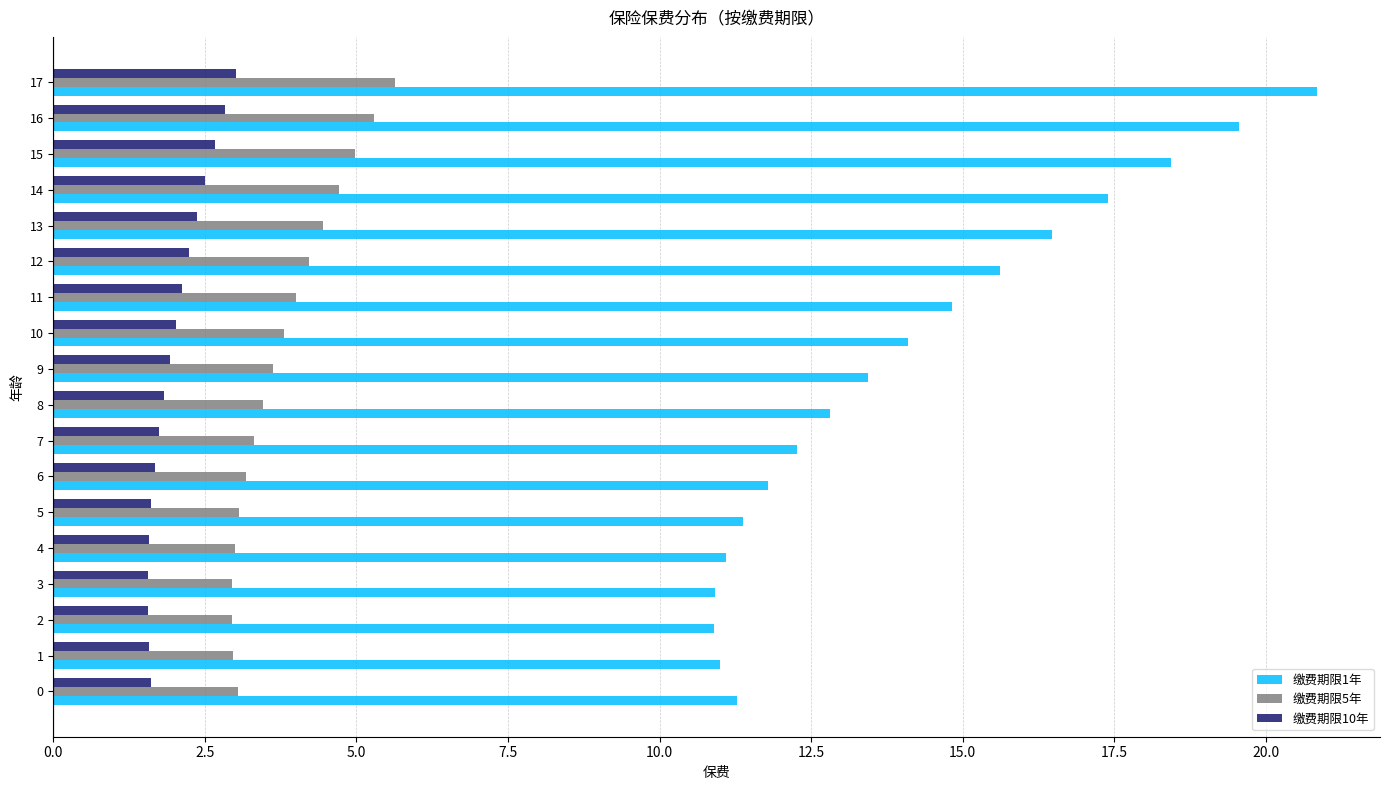

What is the difference between the highest and lowest values at 17?

17.8